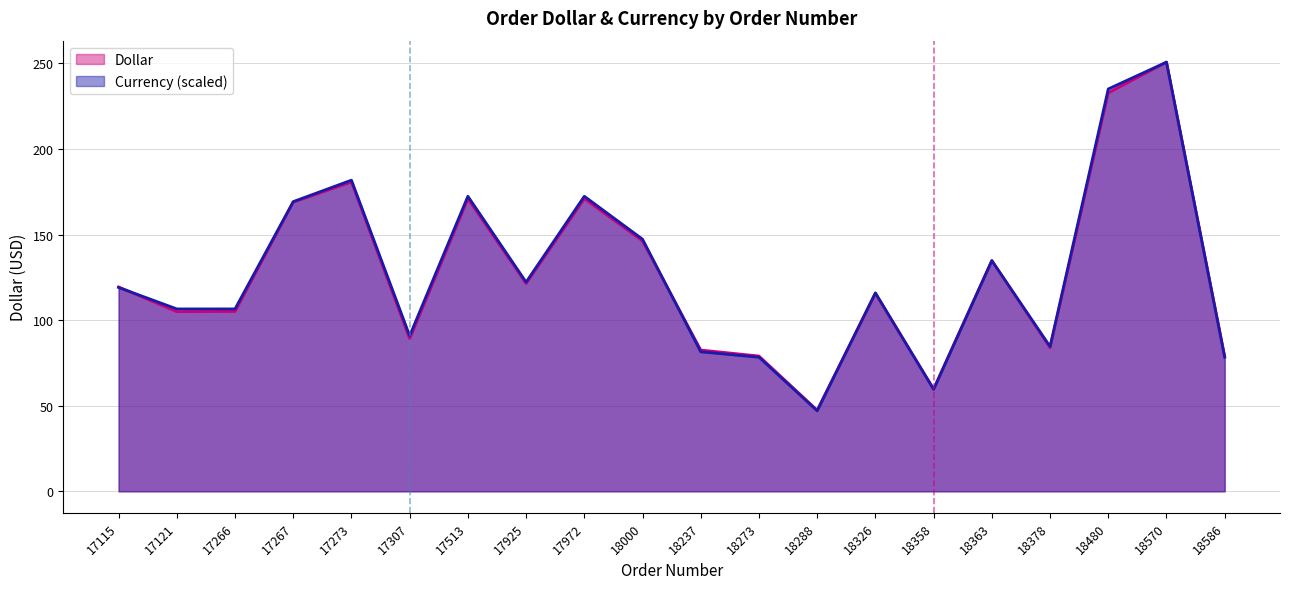

List the labels in order of Dollar value, largest first.

18570, 18480, 17273, 17513, 17972, 17267, 18000, 18363, 17925, 17115, 18326, 17266, 17121, 17307, 18378, 18237, 18273, 18586, 18358, 18288